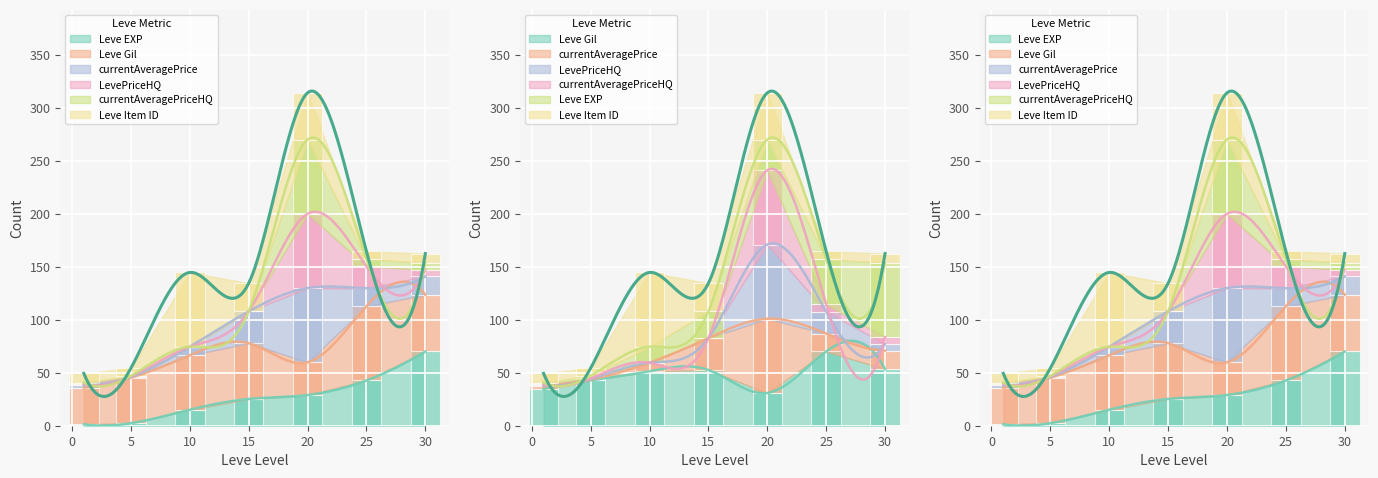

What is the highest value of the currentAveragePriceHQ series?

70.0